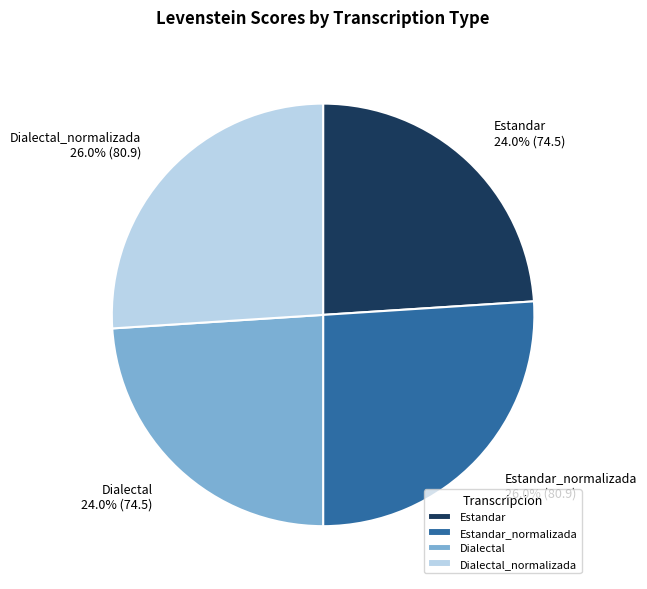

Is there a majority slice in this chart?

No